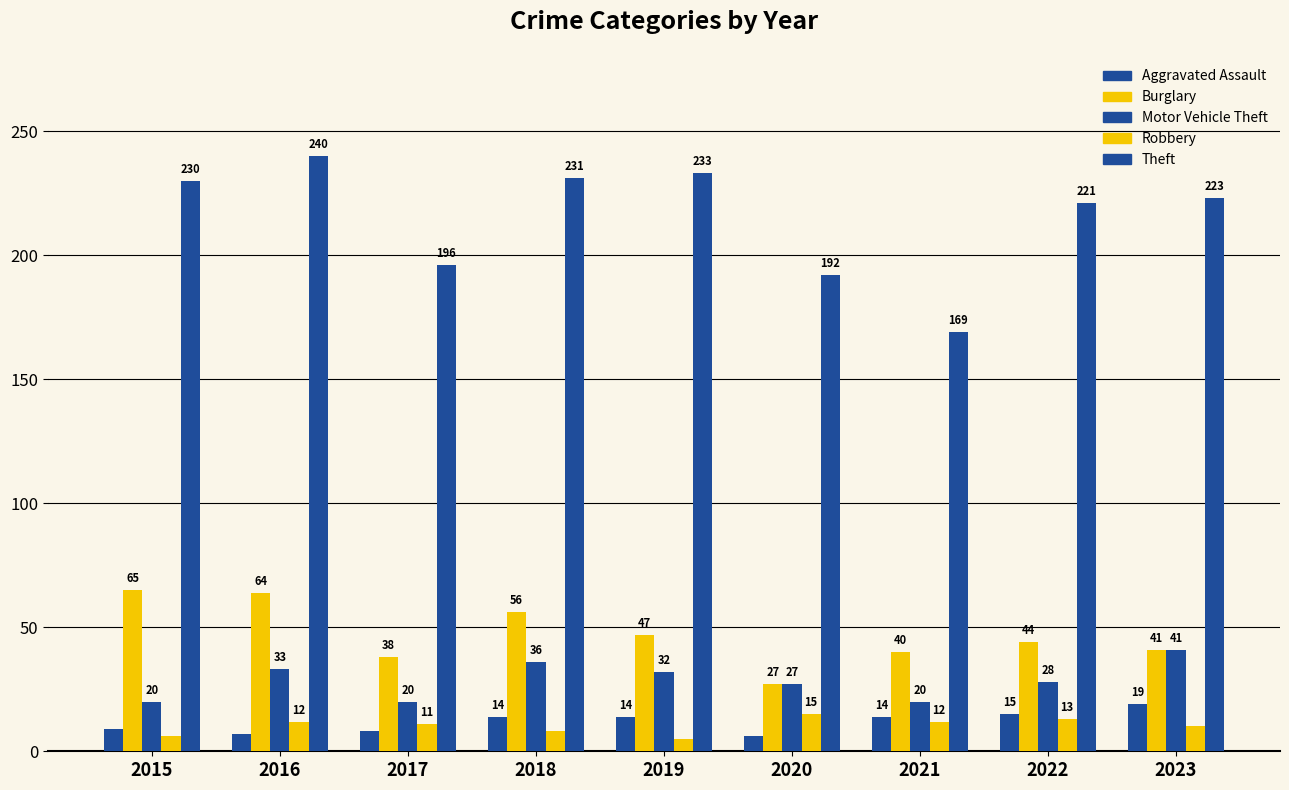

Reading left to right, transcribe all the data shown in this chart.

Aggravated Assault: 2015=9	2016=7	2017=8	2018=14	2019=14	2020=6	2021=14	2022=15	2023=19
Burglary: 2015=65	2016=64	2017=38	2018=56	2019=47	2020=27	2021=40	2022=44	2023=41
Motor Vehicle Theft: 2015=20	2016=33	2017=20	2018=36	2019=32	2020=27	2021=20	2022=28	2023=41
Robbery: 2015=6	2016=12	2017=11	2018=8	2019=5	2020=15	2021=12	2022=13	2023=10
Theft: 2015=230	2016=240	2017=196	2018=231	2019=233	2020=192	2021=169	2022=221	2023=223